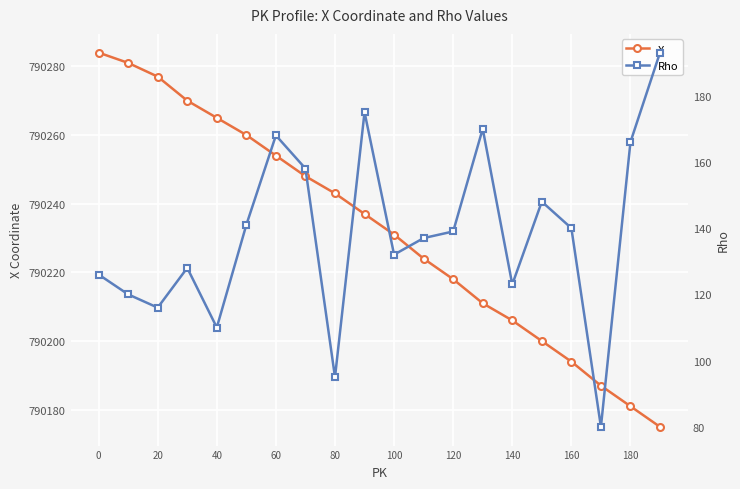

True or false: X has a value of 403371 at 20.

False